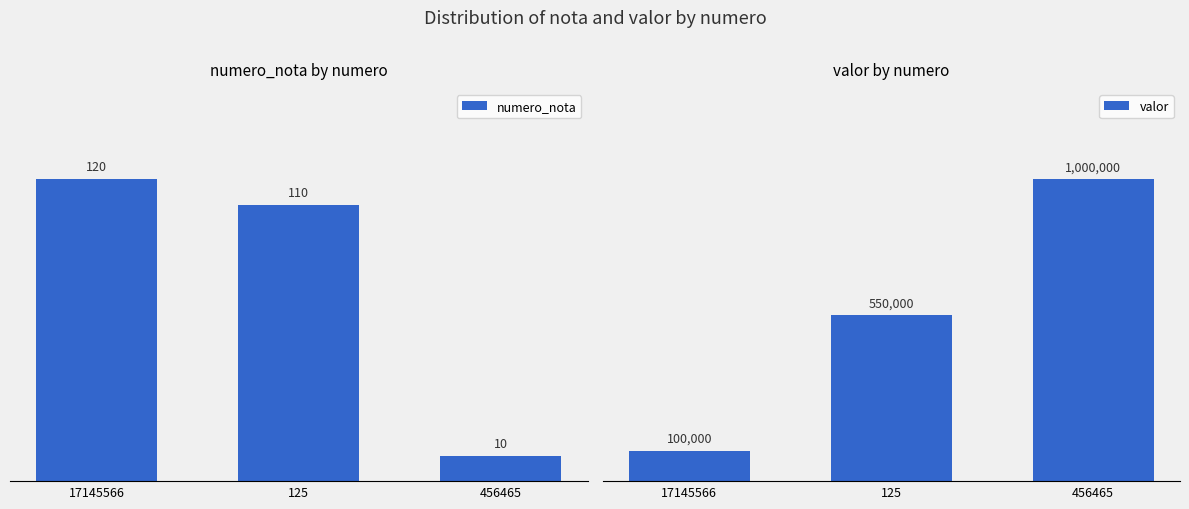

Does the chart contain stacked bars?

No